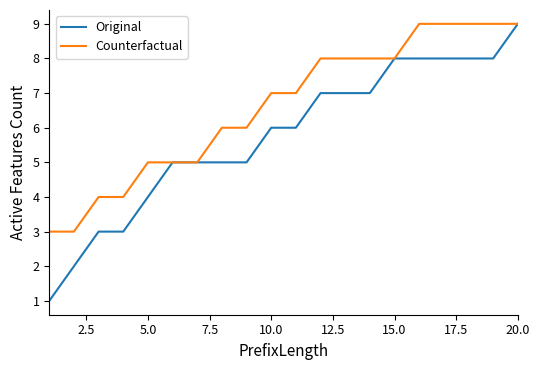

What is the lowest value of the Counterfactual series?

3